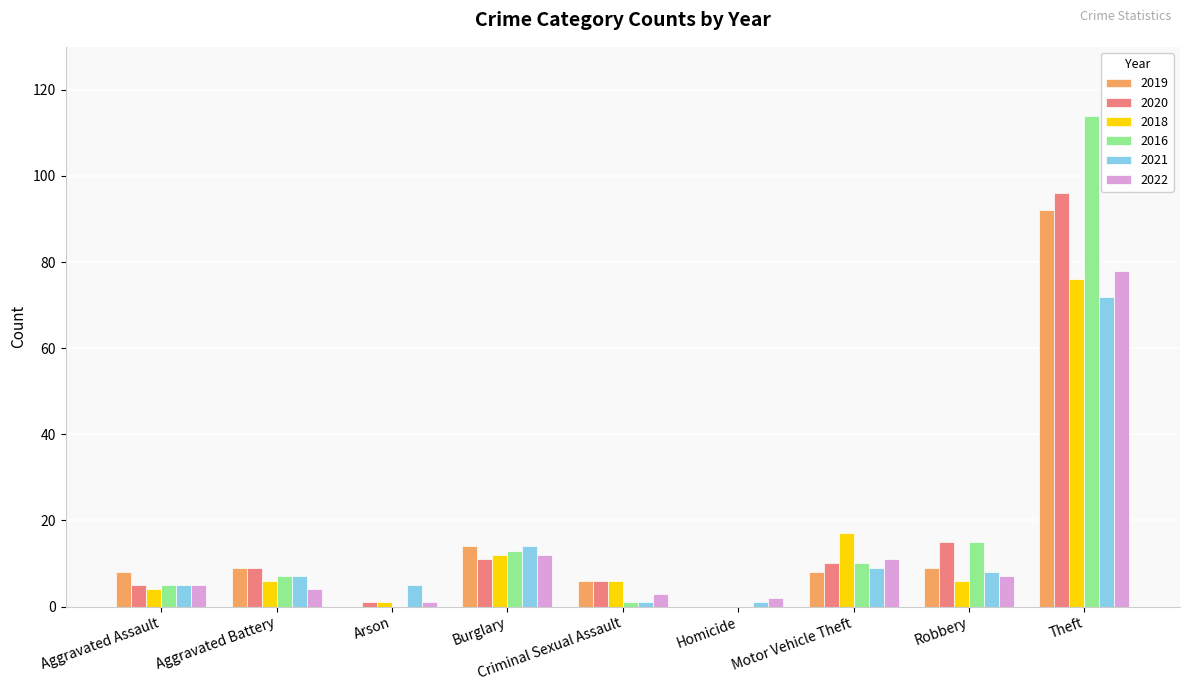

Count the number of data series in this chart.

6